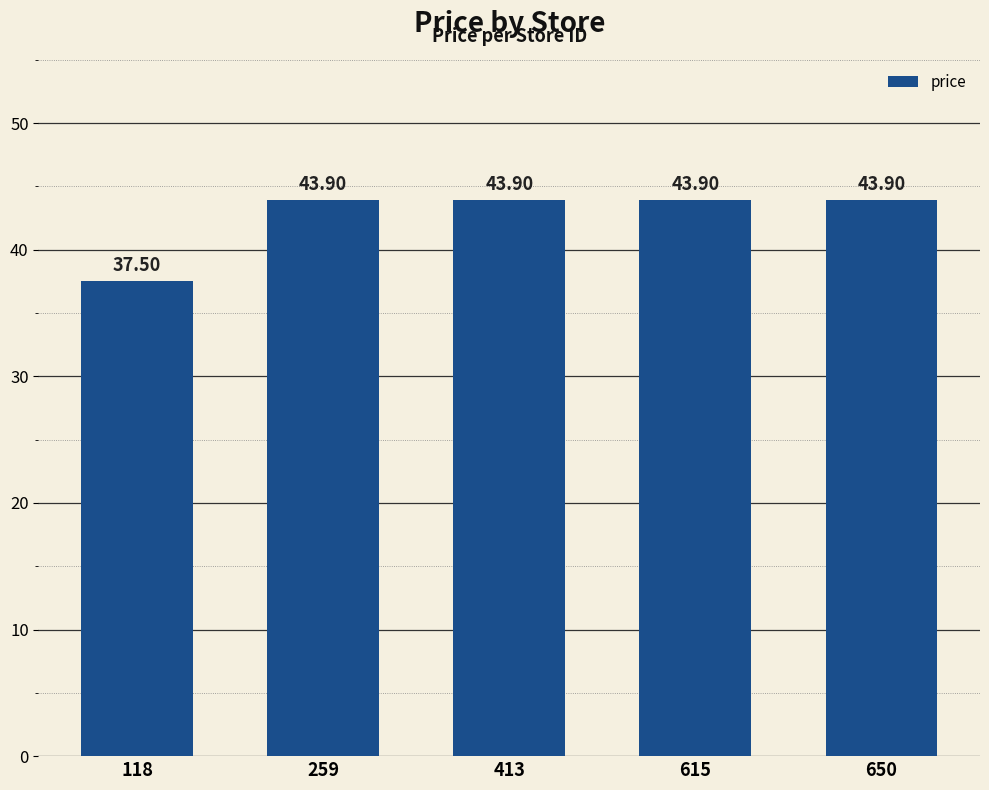

Are the bars horizontal?

No